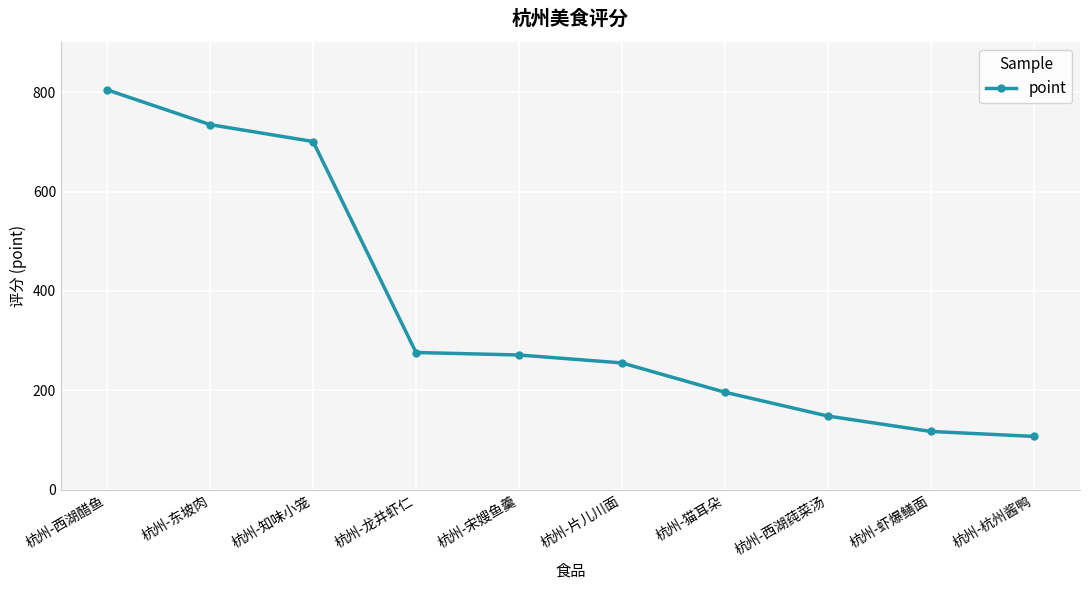

What is the sum of the values at 杭州-虾爆鳝面 and 杭州-杭州酱鸭?

224